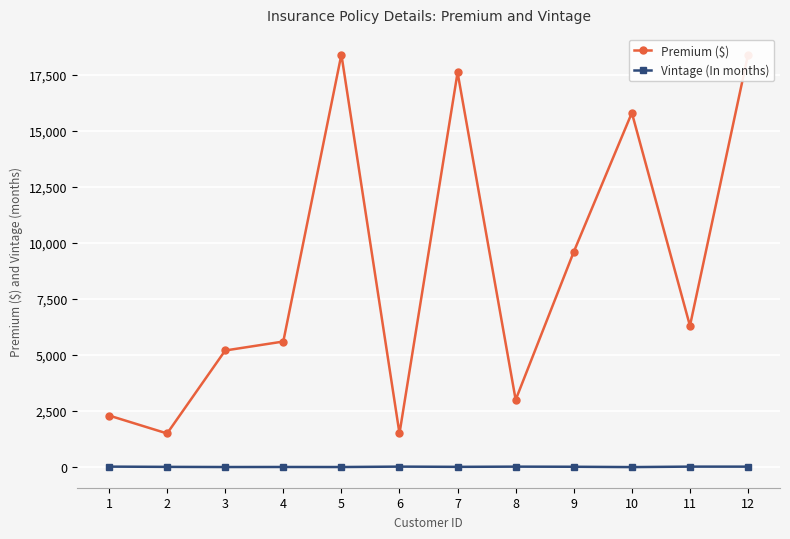

Is it true that Vintage (In months) equals 3 at 3?

True